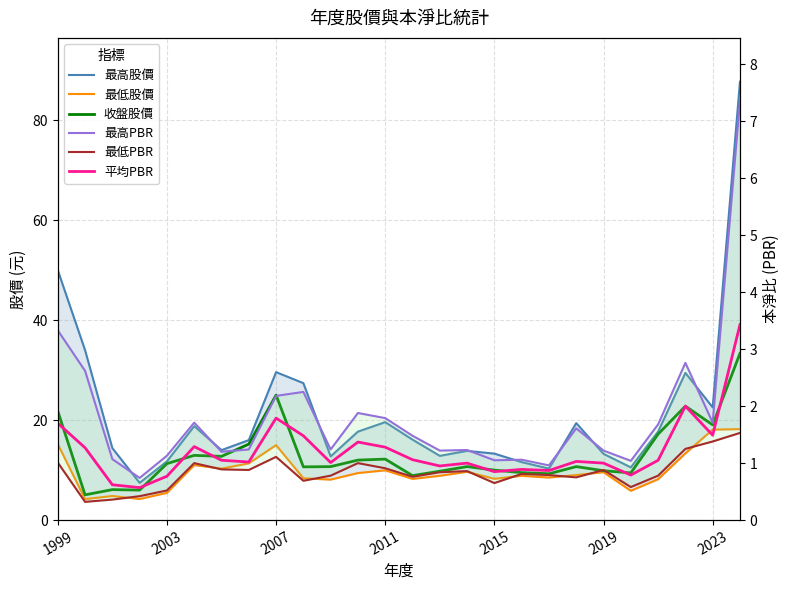

Reading right to left, transcribe all the data shown in this chart.

最高股價: 87.7	22.6	29.4	17.7	10.6	13.2	19.4	10.3	11.6	13.3	13.8	12.8	16.1	19.6	17.7	12.8	27.4	29.6	16.0	14.0	18.8	11.8	7.5	14.4	34.0	50.0
最低股價: 18.2	18.1	13.3	8.2	5.9	9.6	9.0	8.5	8.9	8.3	9.7	8.9	8.2	10.0	9.4	8.1	8.4	15.0	11.3	10.3	11.0	5.5	4.2	4.8	4.2	15.2
收盤股價: 33.4	19.1	22.8	17.2	9.4	9.9	10.7	9.3	9.5	10.0	10.7	9.8	8.9	12.2	12.0	10.7	10.7	25.0	15.2	12.8	12.9	11.3	6.0	6.1	5.0	21.8
最高PBR: 7.4	1.7	2.8	1.7	1.0	1.2	1.6	1.0	1.1	1.1	1.2	1.2	1.5	1.8	1.9	1.2	2.2	2.2	1.2	1.2	1.7	1.1	0.7	1.1	2.6	3.3
最低PBR: 1.5	1.4	1.2	0.8	0.6	0.9	0.8	0.8	0.8	0.7	0.9	0.8	0.8	0.9	1.0	0.8	0.7	1.1	0.9	0.9	1.0	0.5	0.4	0.4	0.3	1.0
平均PBR: 3.4	1.5	2.0	1.1	0.8	1.0	1.0	0.9	0.9	0.8	1.0	0.9	1.1	1.3	1.4	1.0	1.5	1.8	1.0	1.1	1.3	0.8	0.6	0.6	1.3	1.7